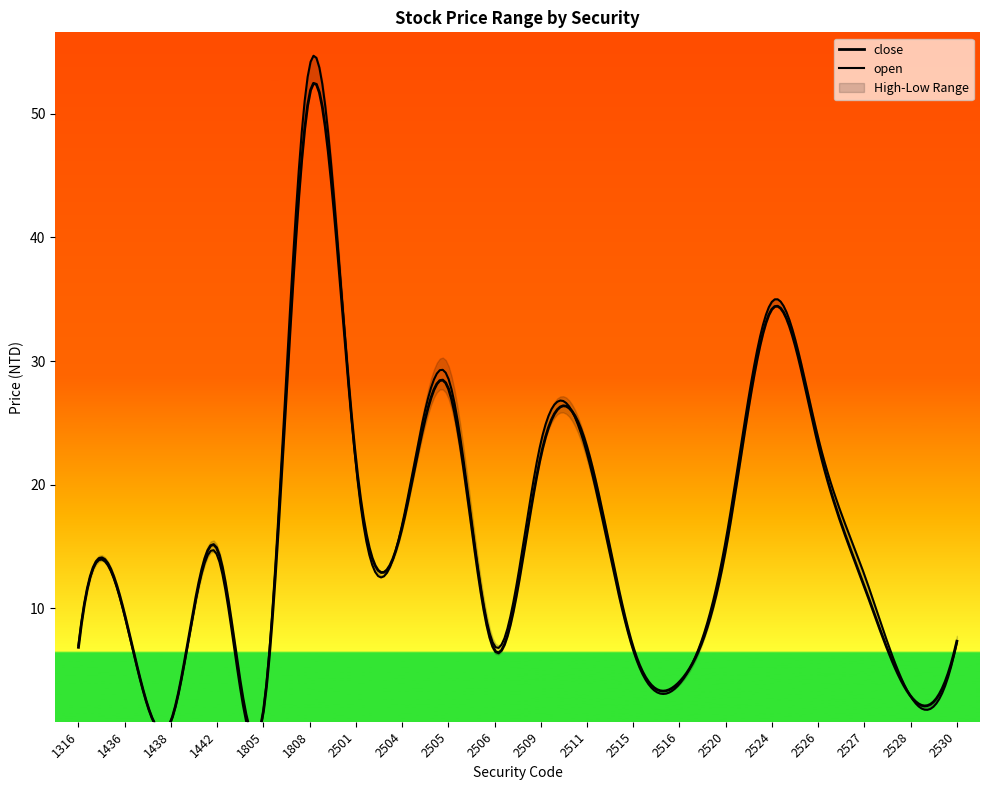

How many interior local valleys does the low series have?

6